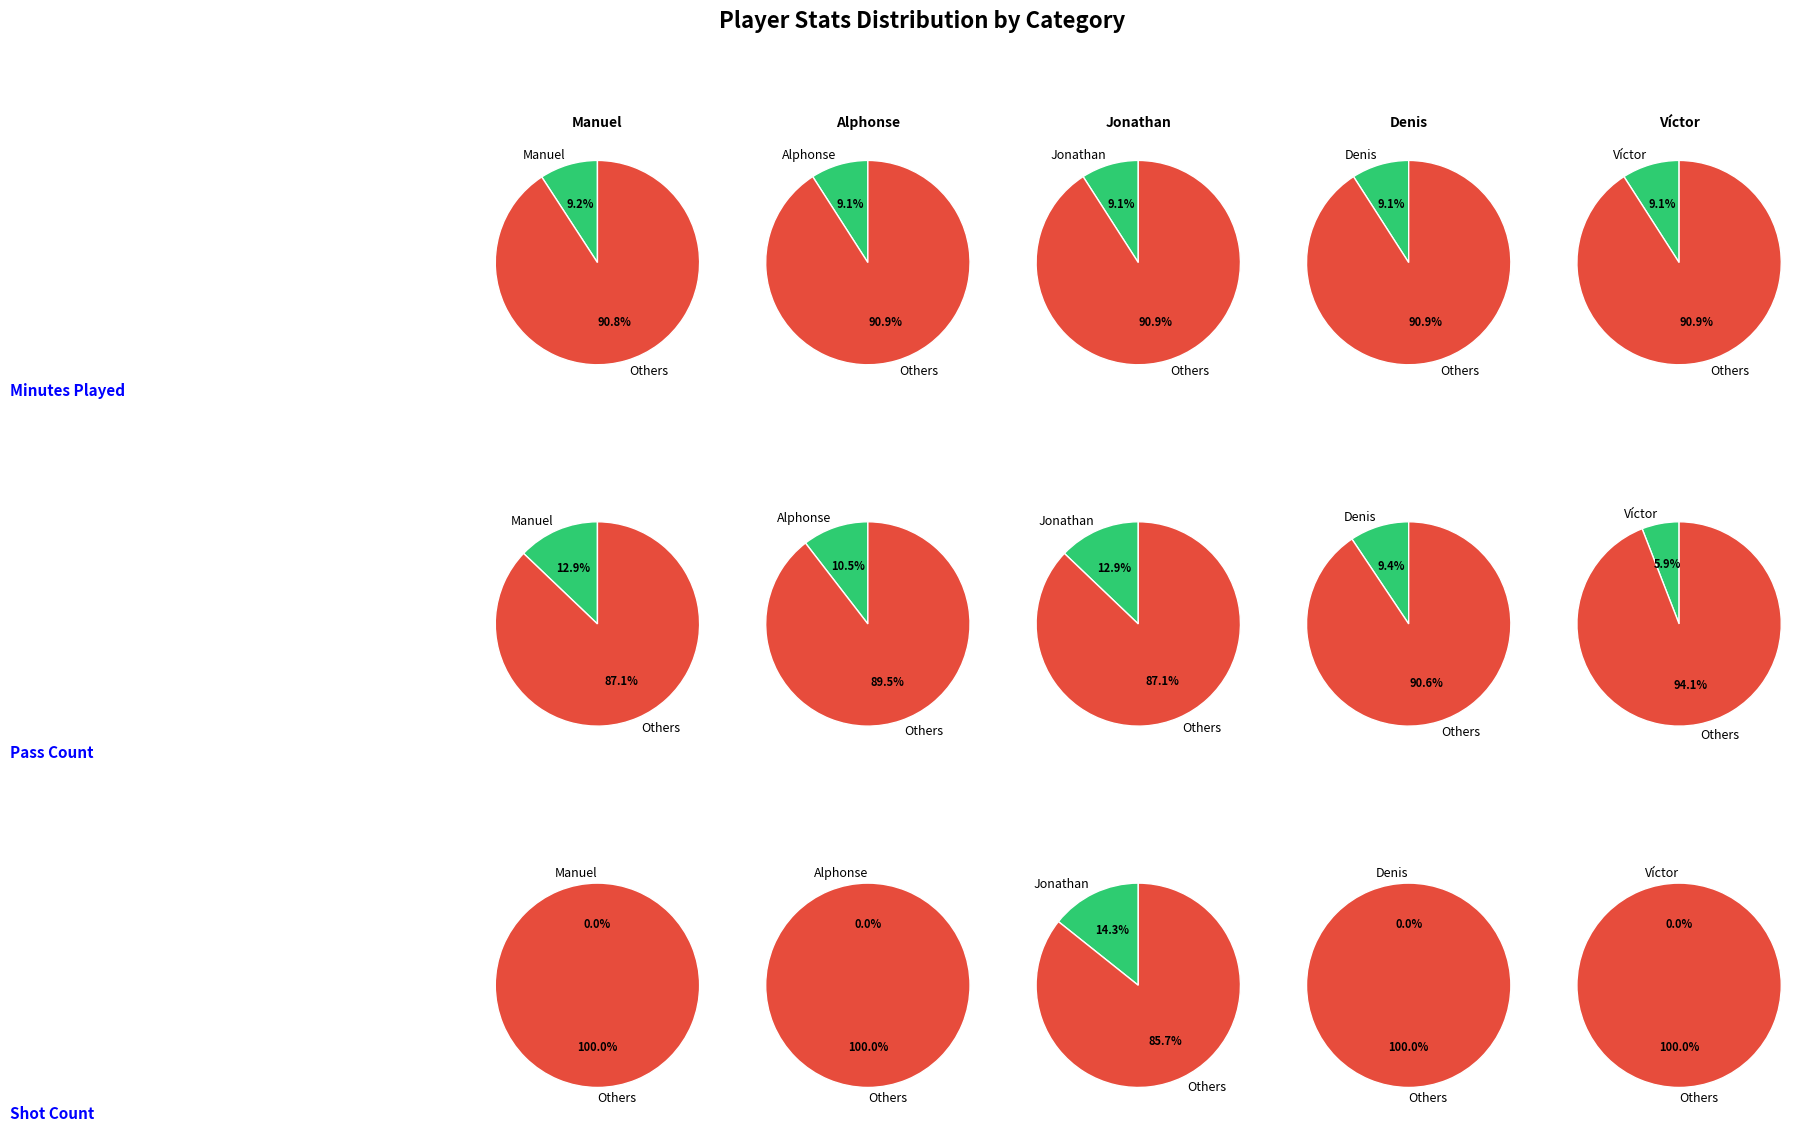

The shot_count slice represents 0% of the pie. True or false?

True